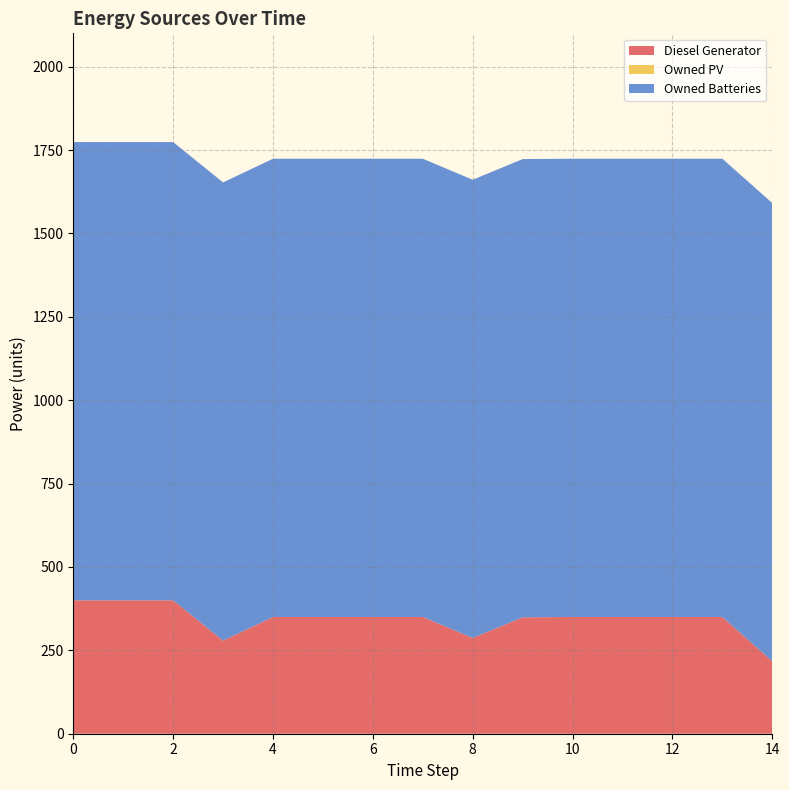

Reading left to right, what are all the values shown in this chart?

Diesel Generator: 400	400	400	279	350	350	350	350	287	349	350	350	350	350	217
Owned PV: 0	0	0	0	0	0	0	0	0	0	0	0	0	0	0
Owned Batteries: 1374	1374	1374	1374	1374	1374	1374	1374	1374	1374	1374	1374	1374	1374	1374